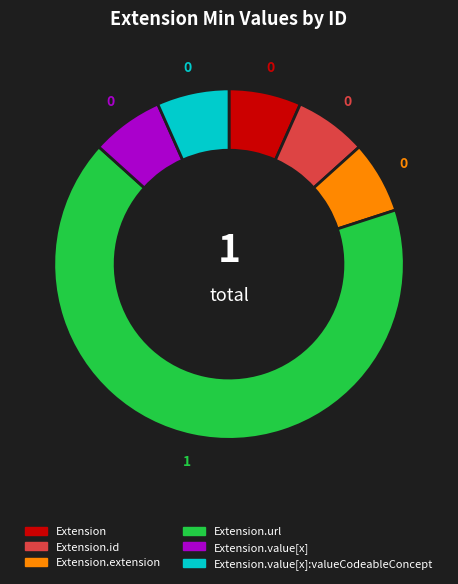

Is there any slice that represents more than half of the pie?

Yes